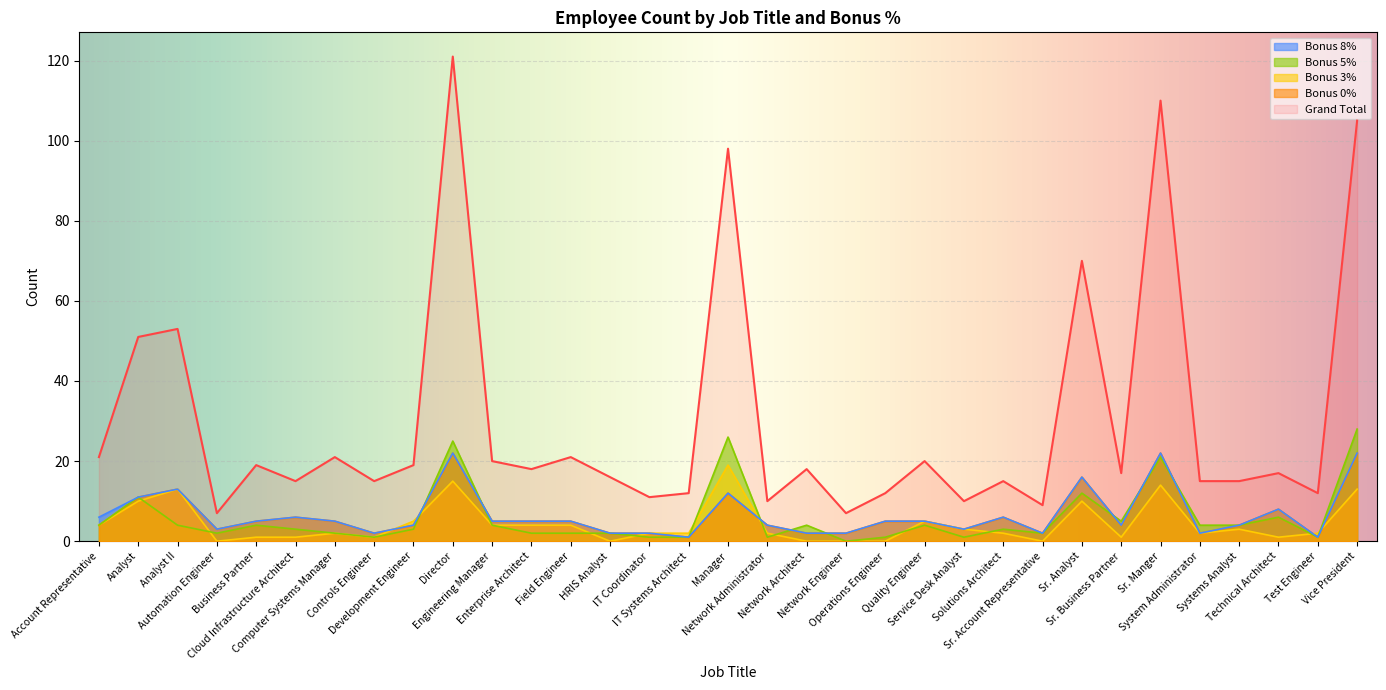

True or false: Bonus 8% and Grand Total intersect in this chart.

False